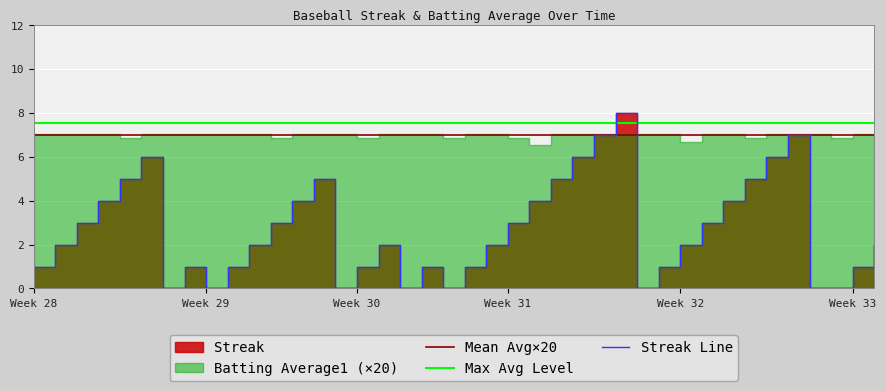

In Streak Line, how many points are lower than both neighbors (excluding endpoints)?

6